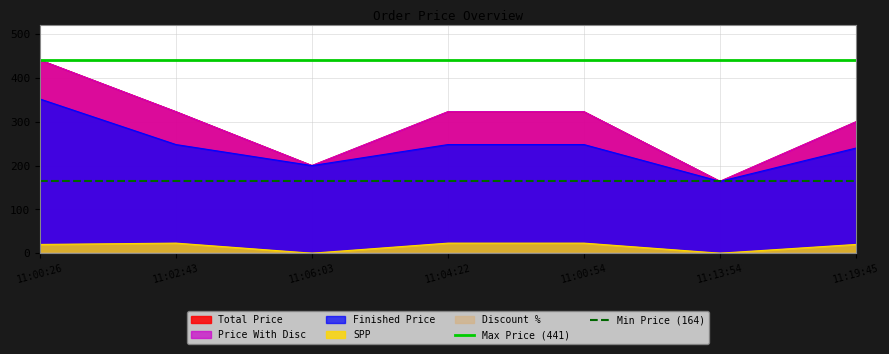

What value does the Max Price (441) series have at 11:02:43?

441